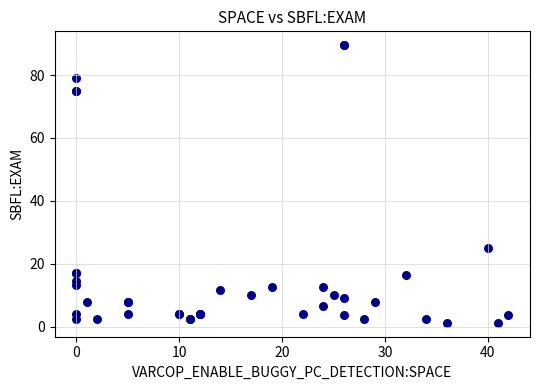

What Y value in the scatter plot is closest to 45?

25.0